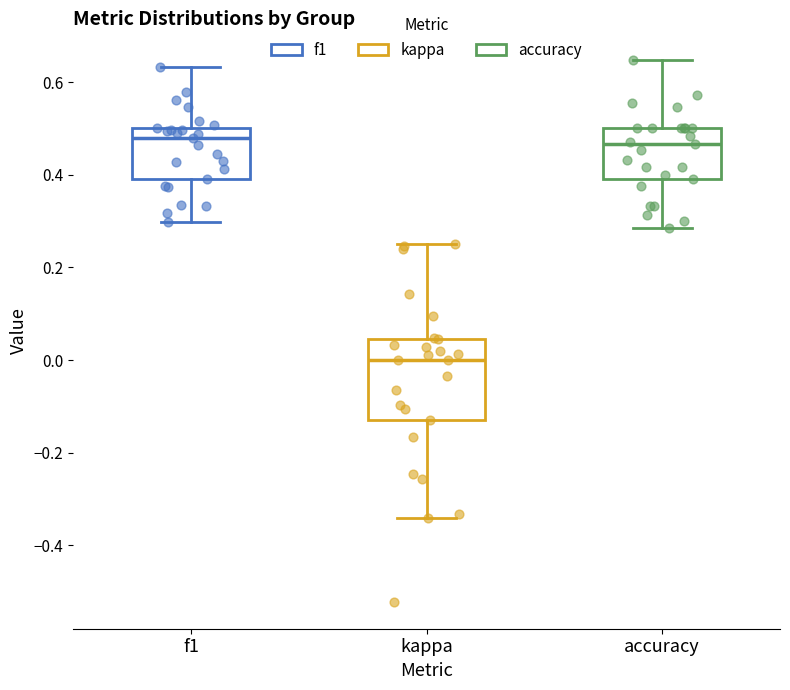

Which box is the tallest, from its lower edge to its upper edge?

kappa